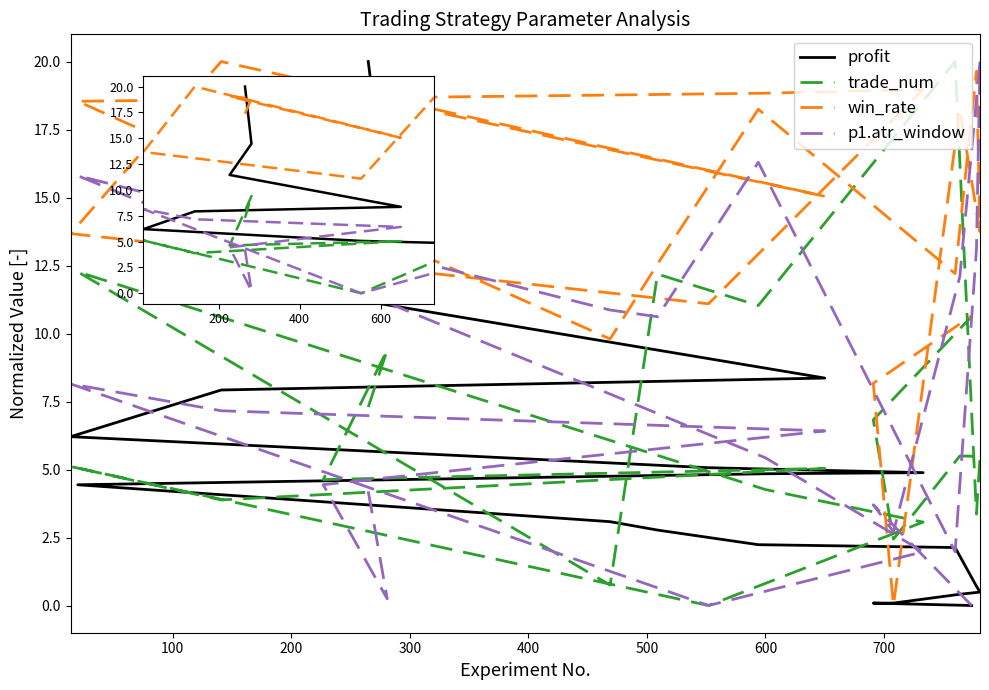

In p1.atr_window, how many points are higher than both neighbors (excluding endpoints)?

5